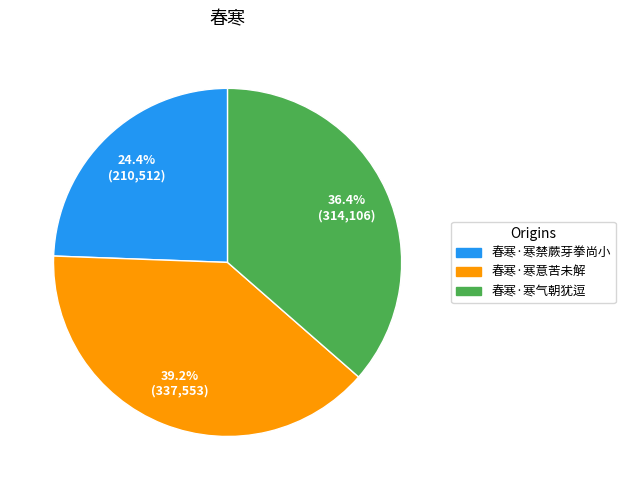

Combined, what portion of the pie is 春寒·寒意苦未解 and 春寒·寒禁蕨芽拳尚小?

63.6%